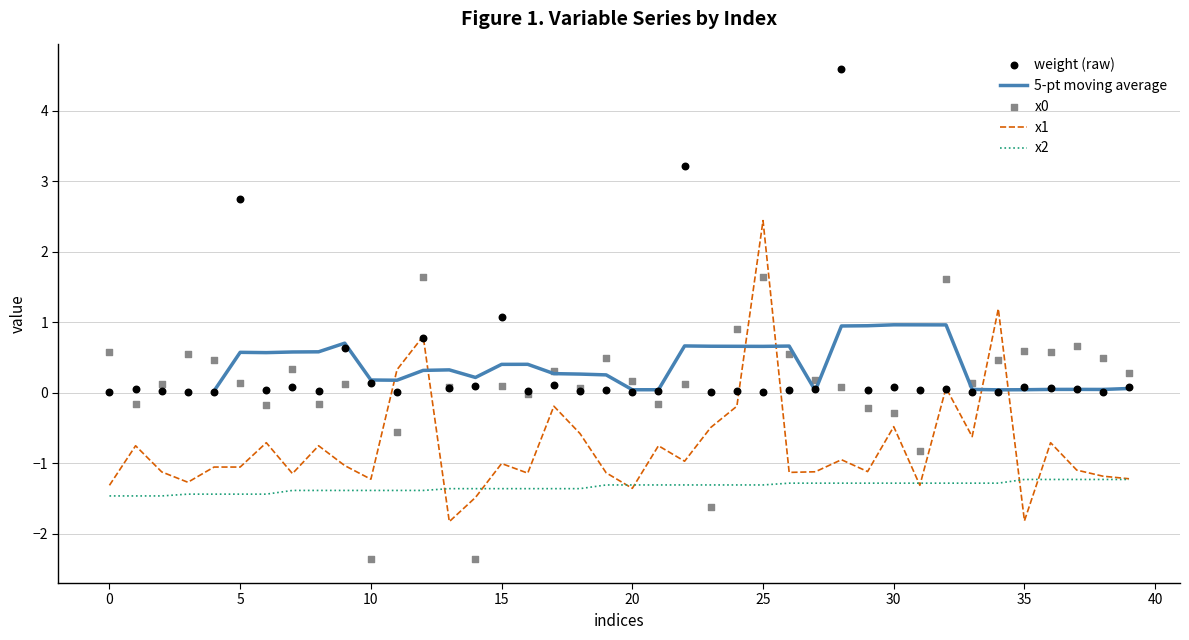

What is the total value across all series at 22?

1.1